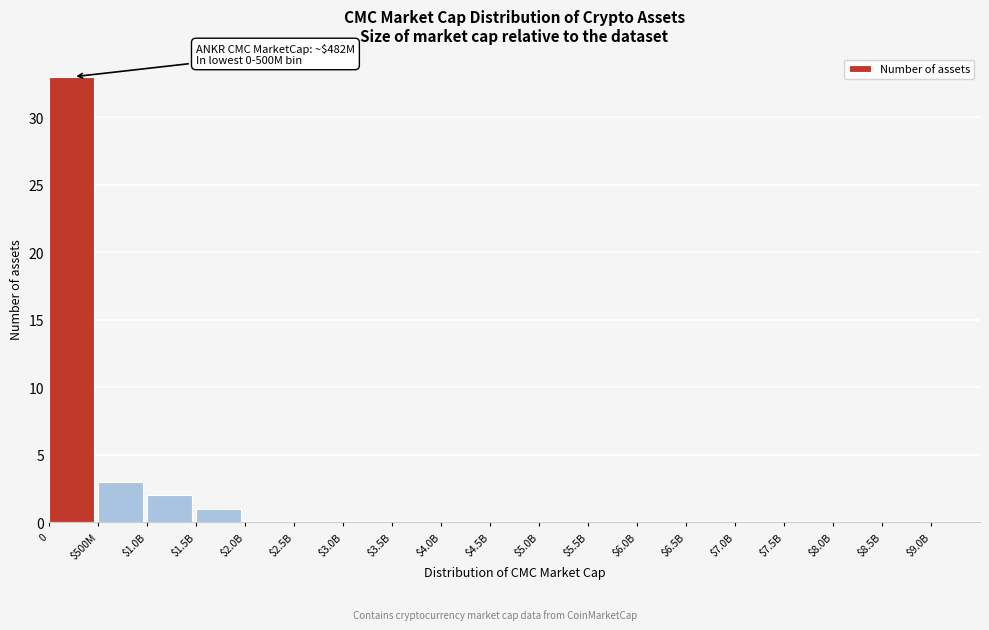

Is it true that the value at $4.5B is 0?

True